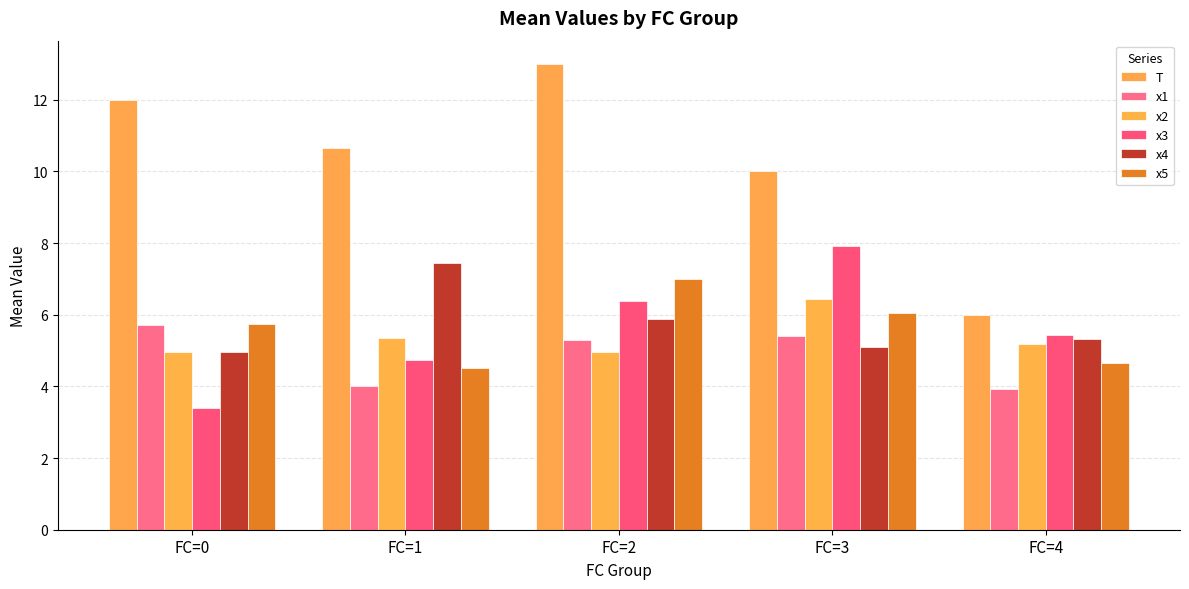

How many bars are there in each group?

6